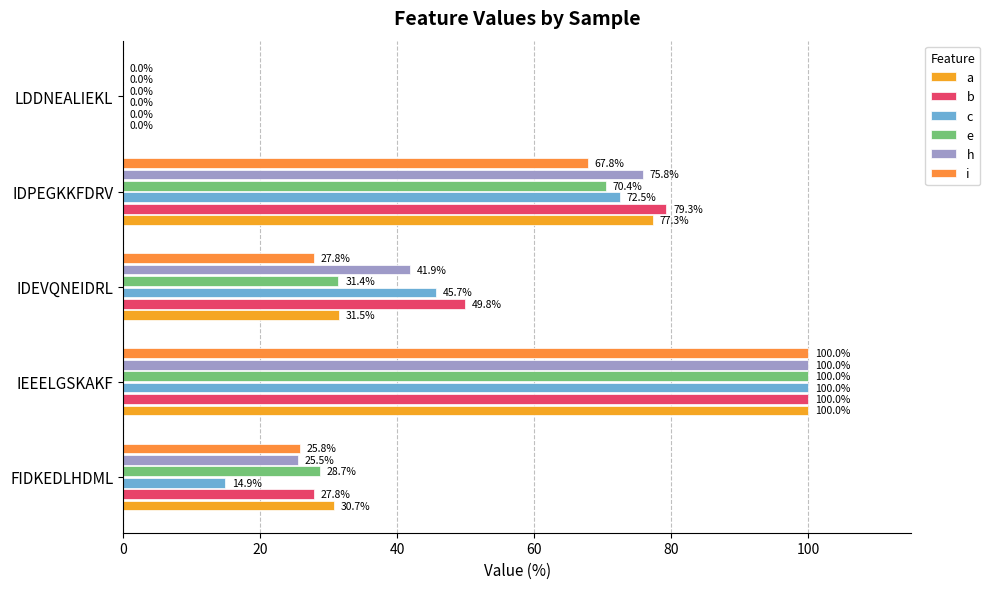

How many values in a are above zero?

4